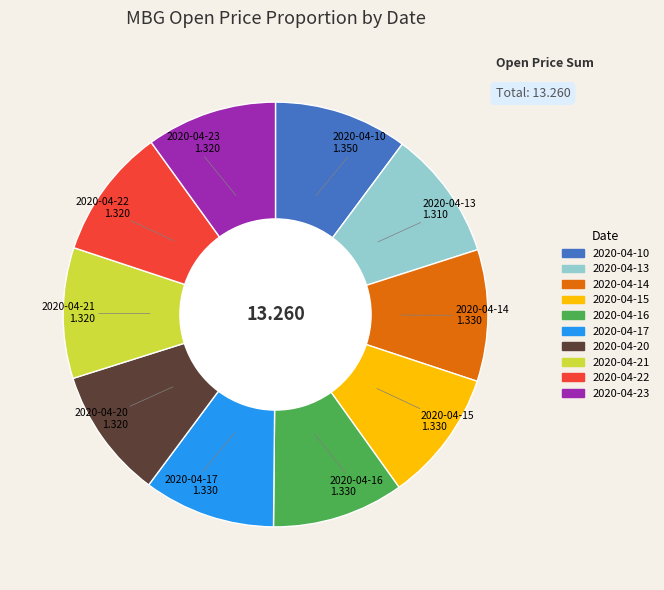

Combined, do 2020-04-20 and 2020-04-14 account for over 50%?

No